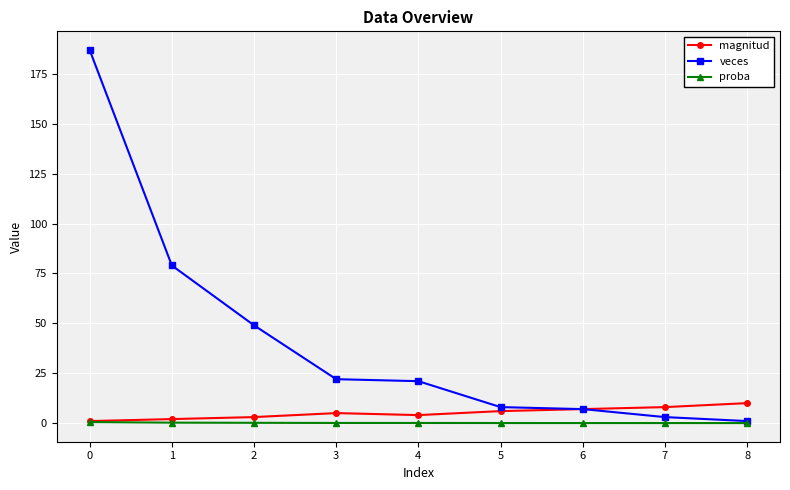

What is the value of the magnitud point at the 9th from the left?

10.0